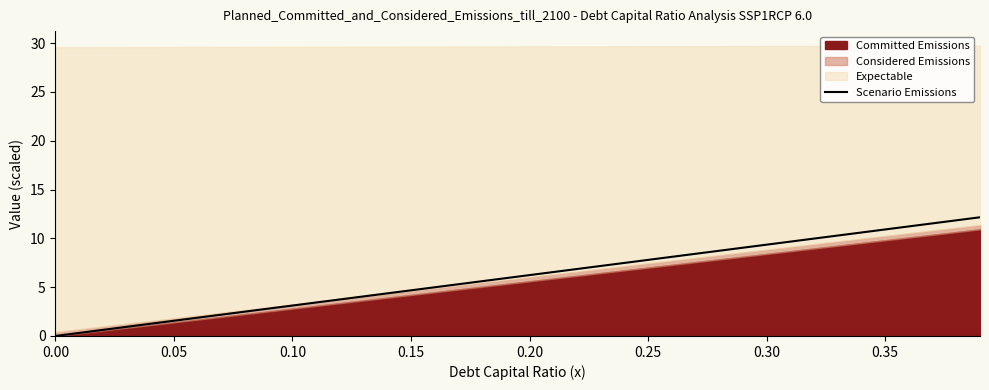

Where is the data nearest to the value 6?

0.20